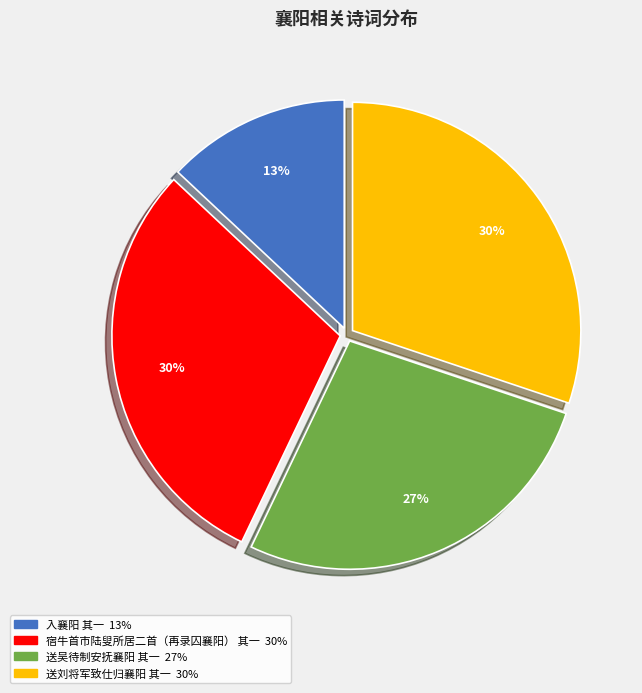

Count the number of slices in the pie.

4